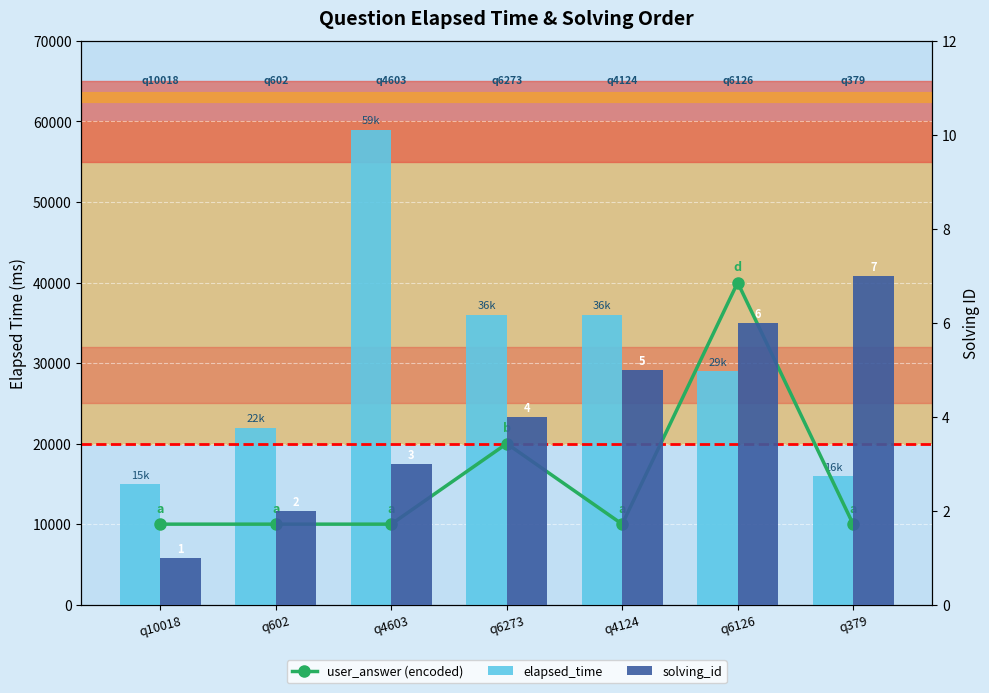

How many series are shown in this chart?

3